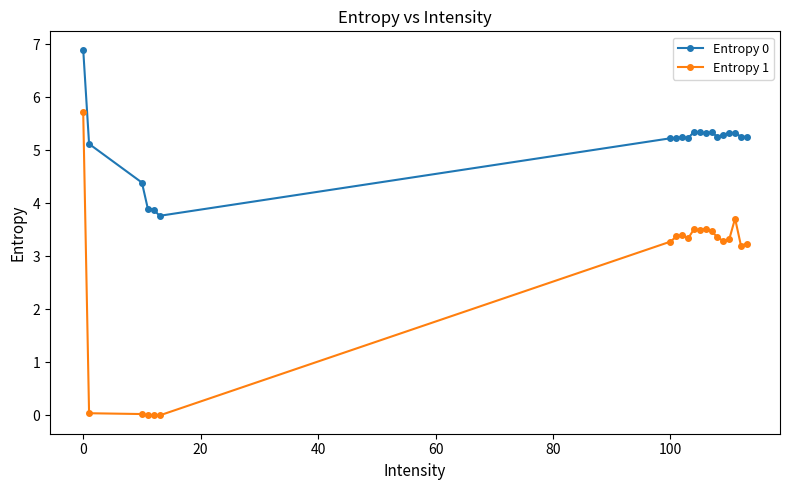

At how many categories does at least one series exceed 0?

20